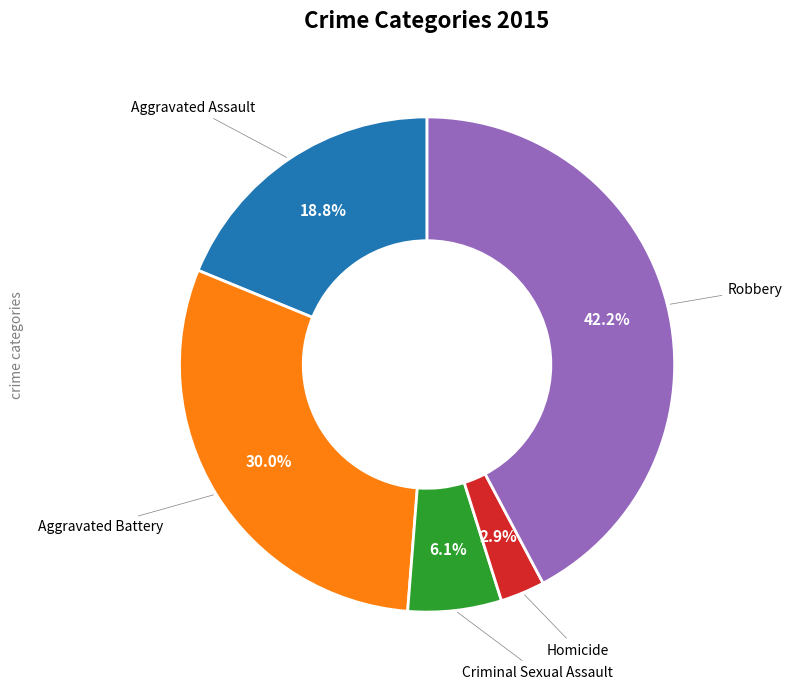

Is there a majority slice in this chart?

No